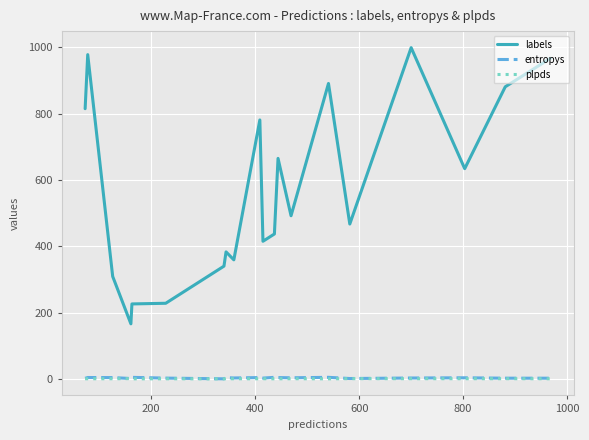

What is the greatest value displayed?

999.0